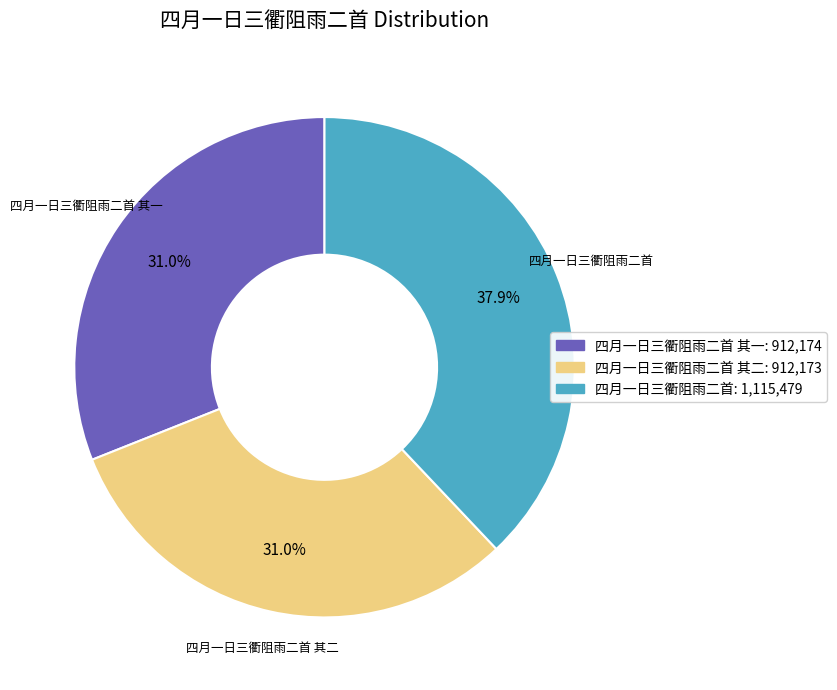

Is there a majority slice in this chart?

No